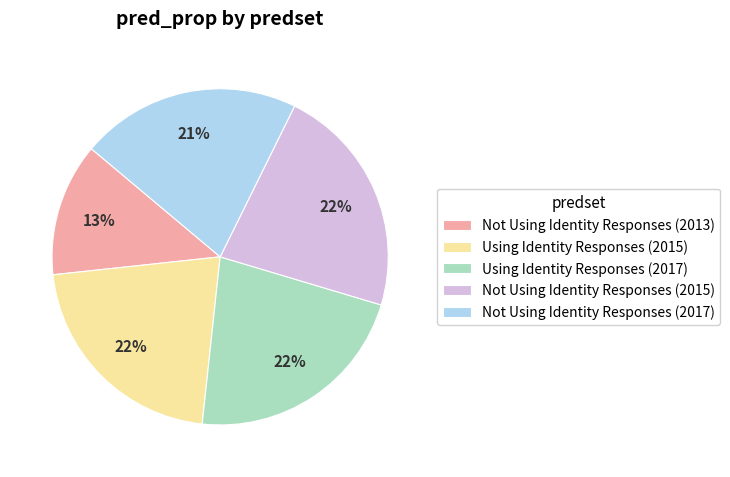

To the nearest percent, what is the average slice percentage?

20%